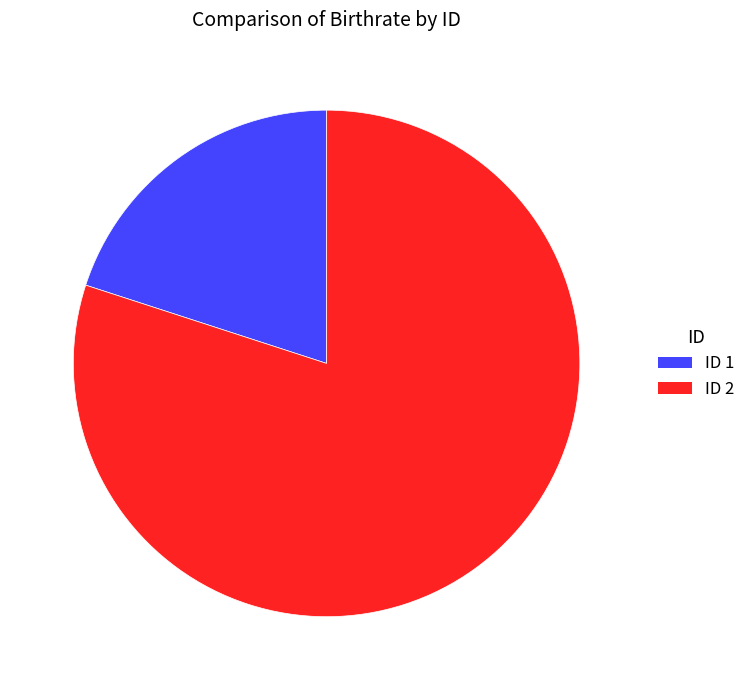

What is the majority slice?

ID 2